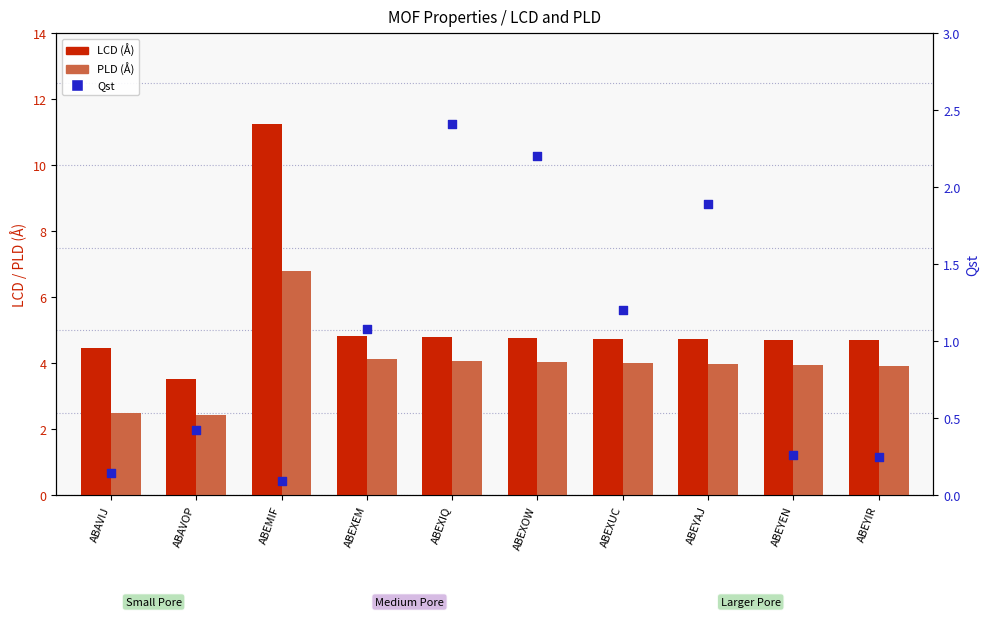

What are all the series names shown in the legend?

LCD (Å), PLD (Å), Qst